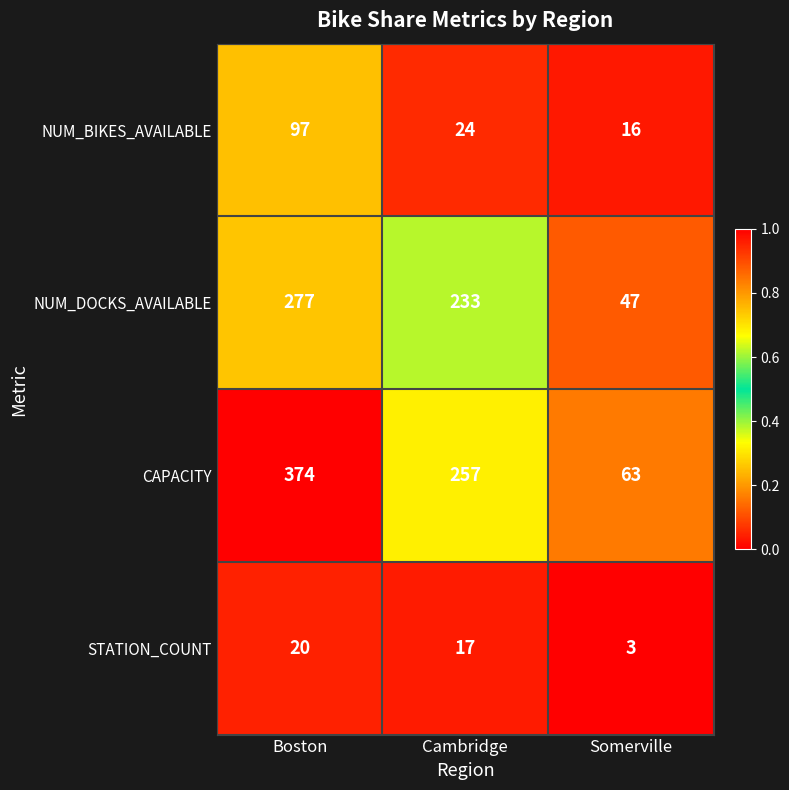

What is the difference between the maximum and minimum values in the NUM_DOCKS_AVAILABLE series?

230